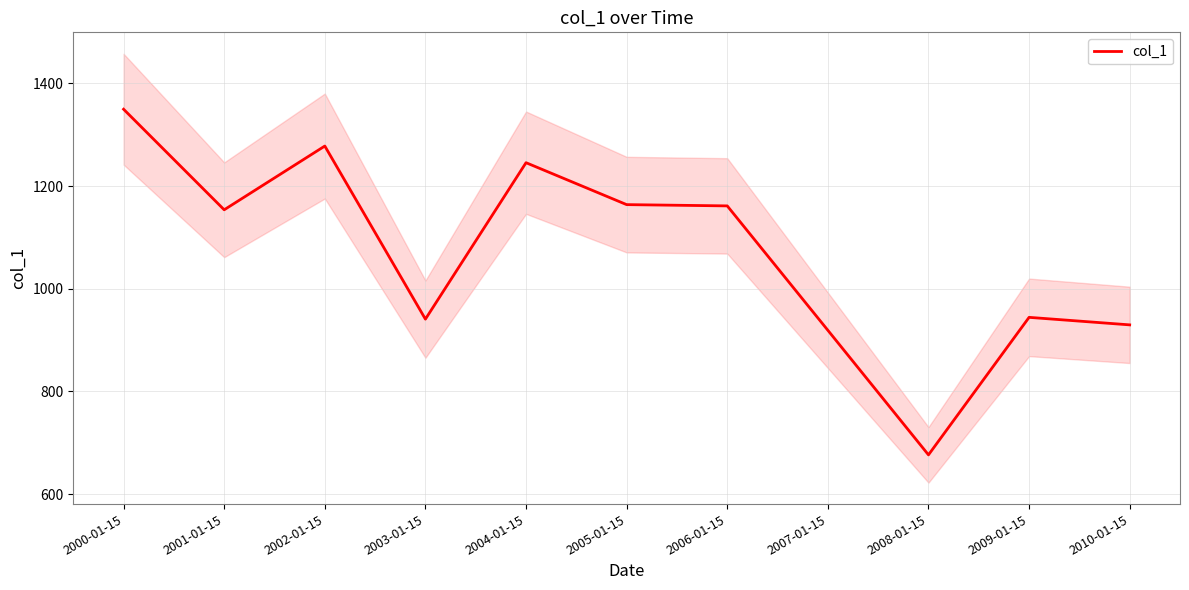

Rank the categories by value from highest to lowest.

2000-01-15, 2002-01-15, 2004-01-15, 2005-01-15, 2006-01-15, 2001-01-15, 2009-01-15, 2003-01-15, 2010-01-15, 2007-01-15, 2008-01-15